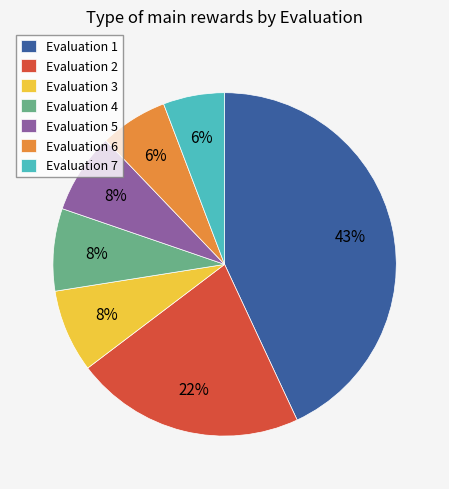

How many slices are in this pie chart?

7